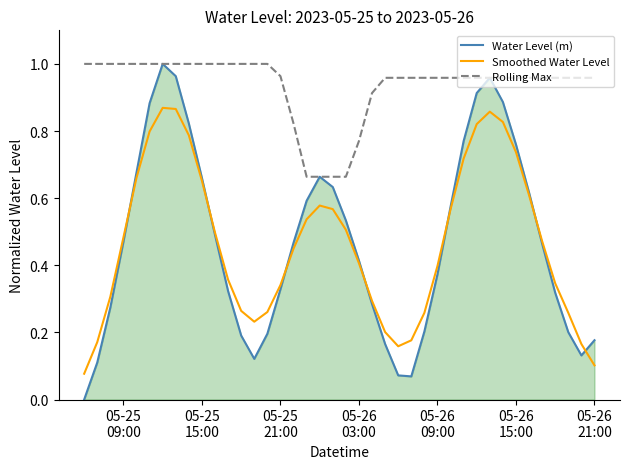

True or false: Smoothed Water Level and Rolling Max cross at least once.

False